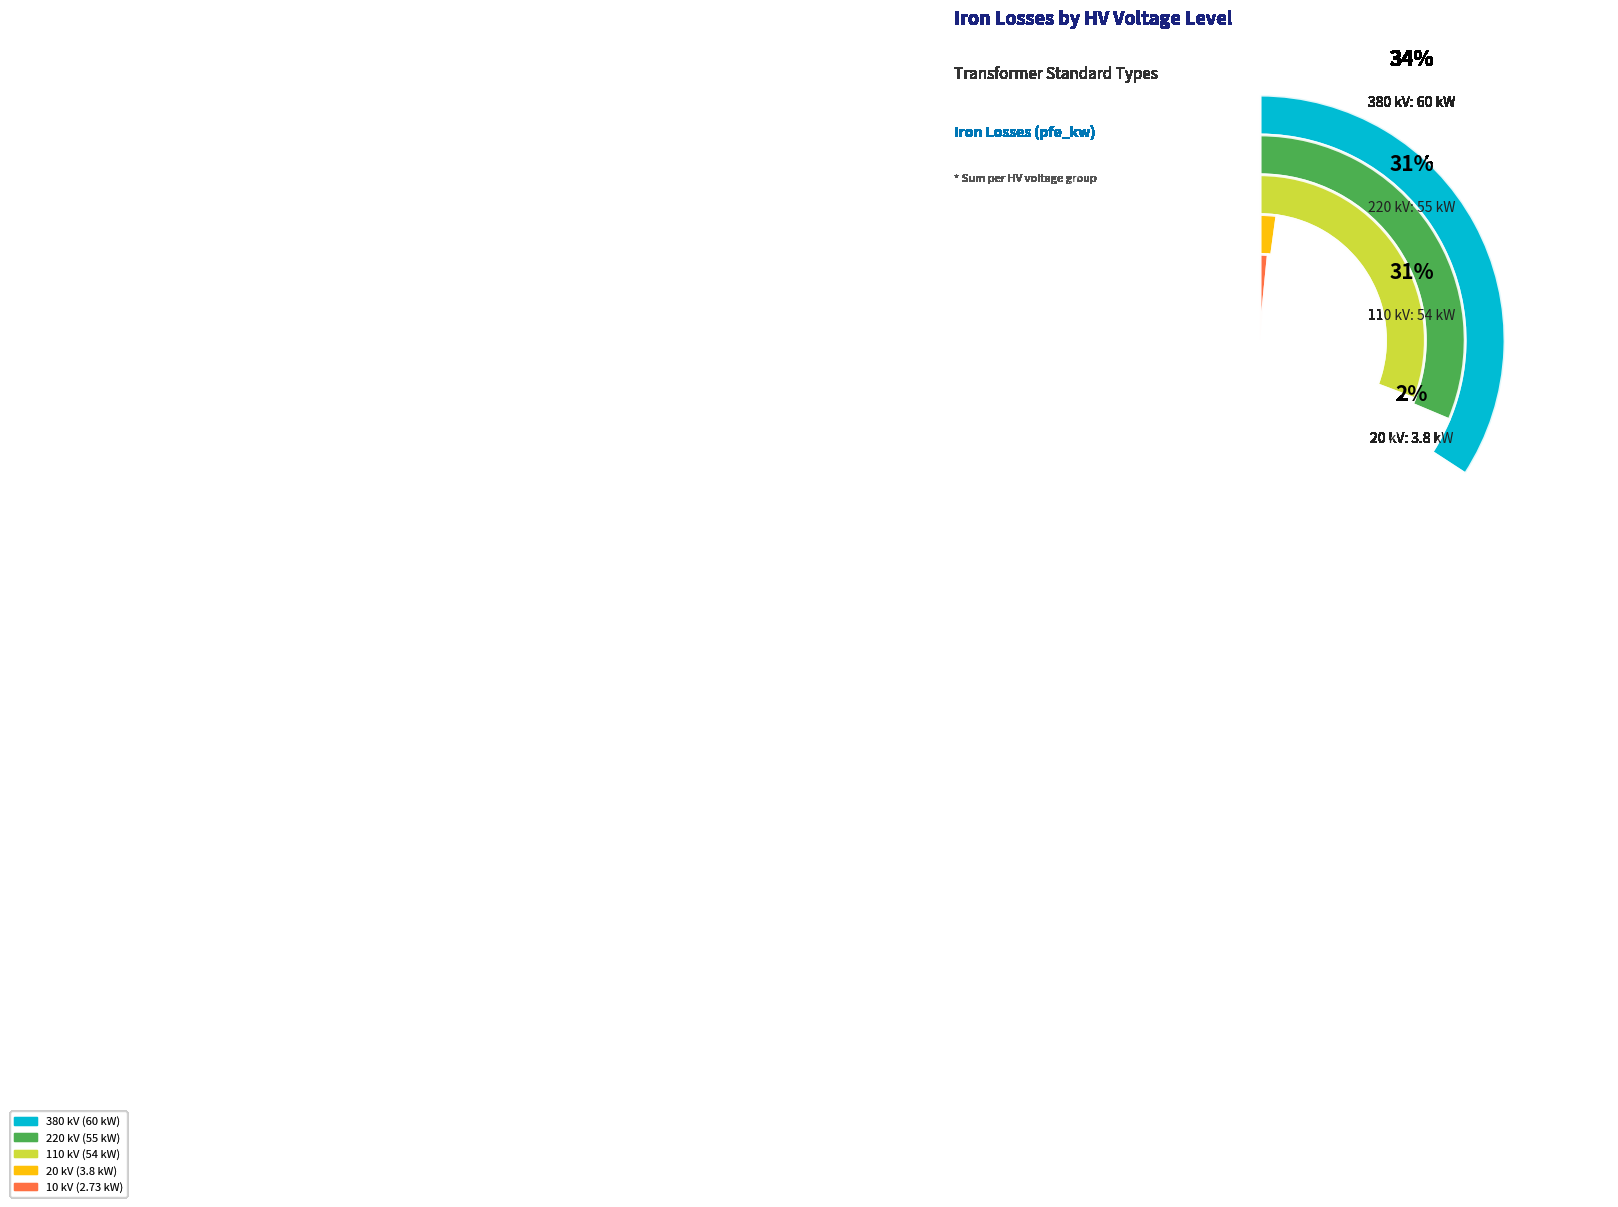

To the nearest percent, what is the difference between the largest and smallest slice percentages?

33%